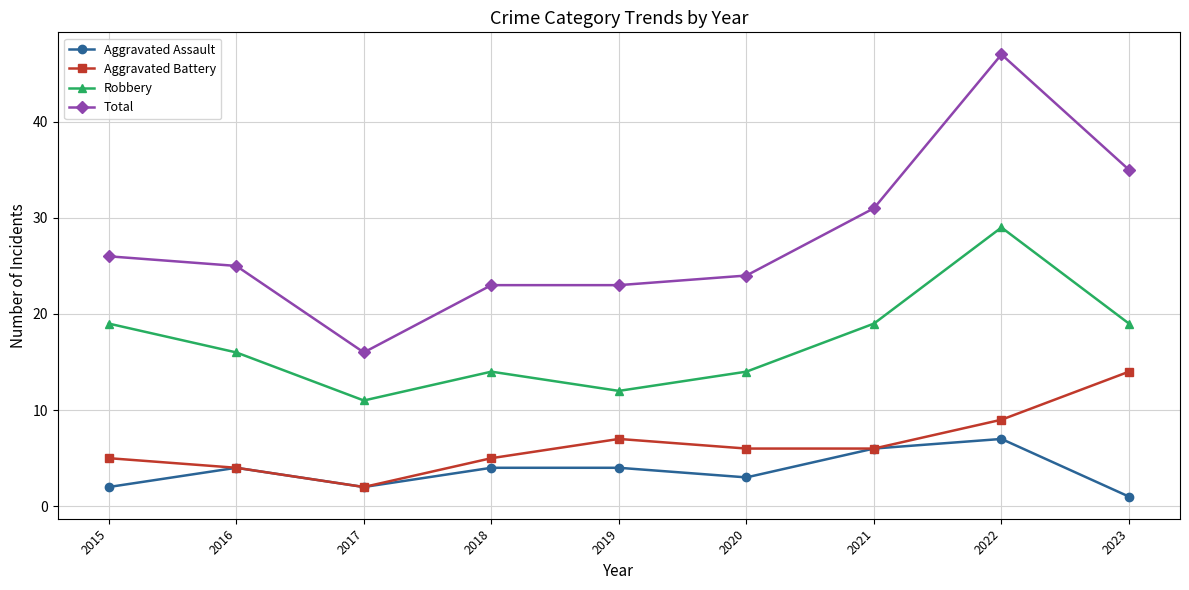

True or false: Robbery has a value of 11 at 2017.

True